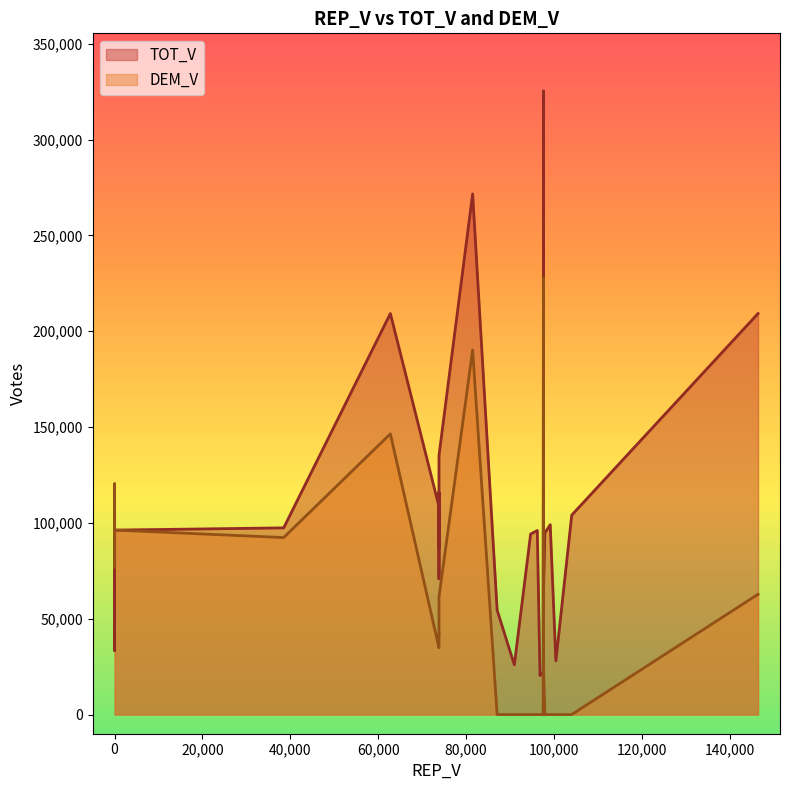

True or false: TOT_V has a value of 166353 at 22.

False